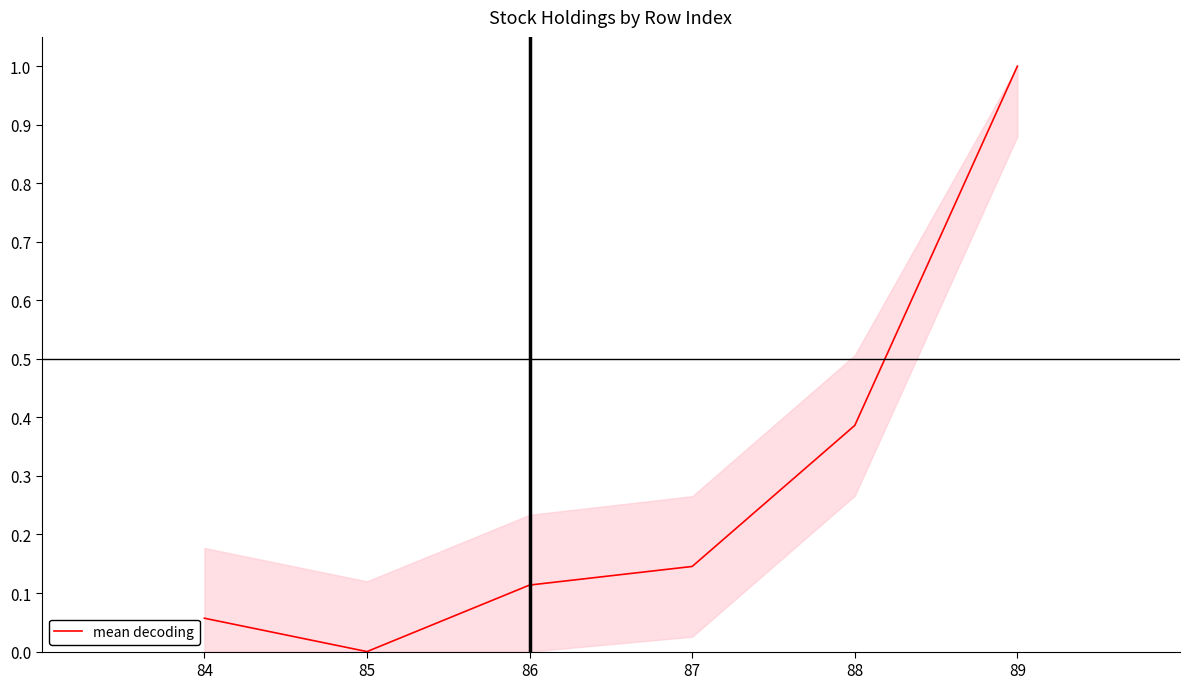

True or false: there are more than 2 points higher than both neighbors.

False